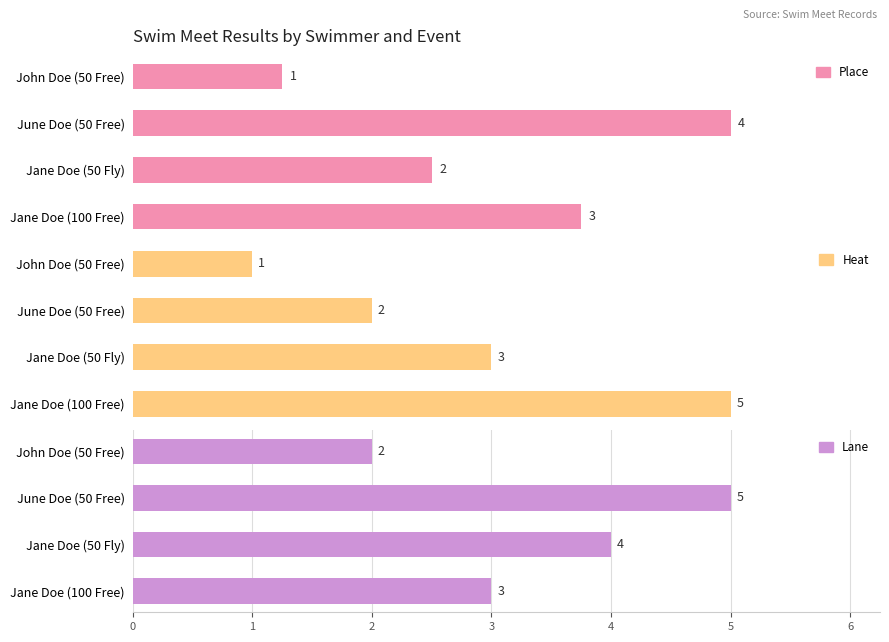

Rank the series by their average value, from highest to lowest.

Lane, Heat, Place